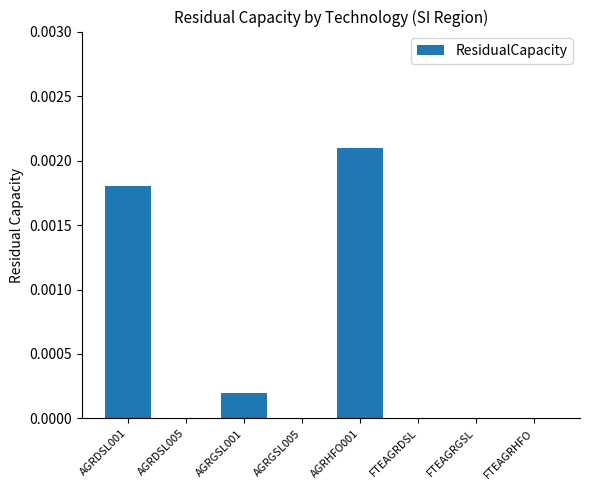

Between AGRGSL001 and AGRDSL001, which is larger?

AGRDSL001